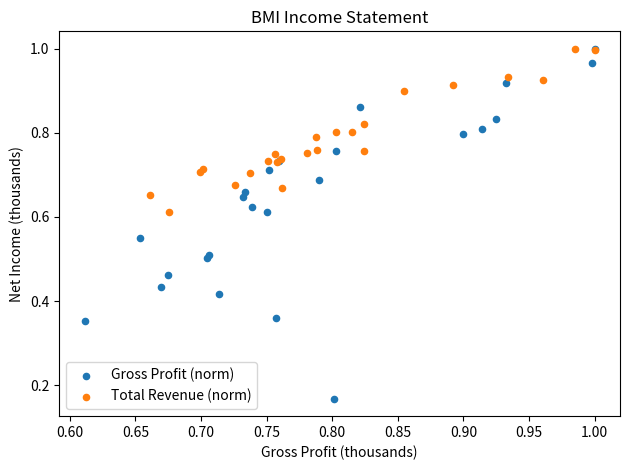

Which series has the widest spread of Y values?

Gross Profit (norm)